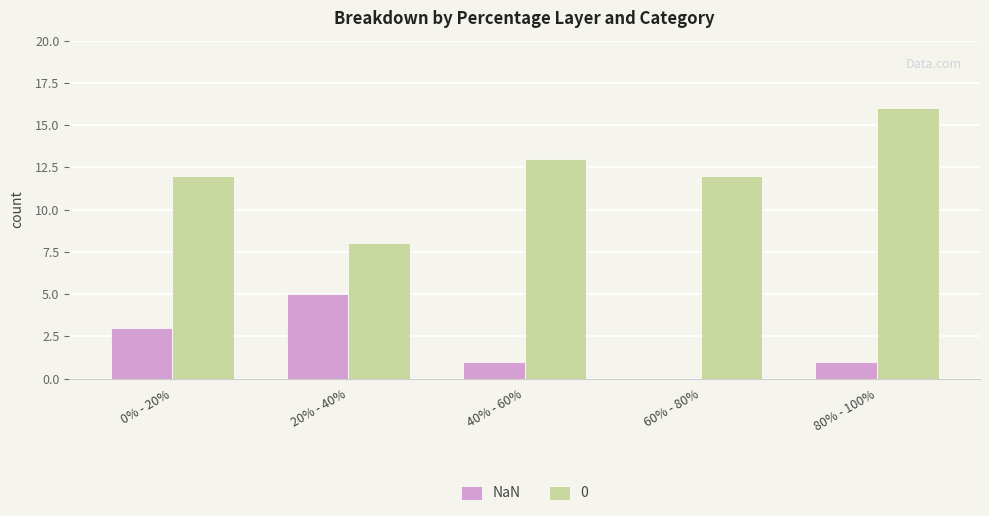

The NaN series shows 2 at 80% - 100%. True or false?

False